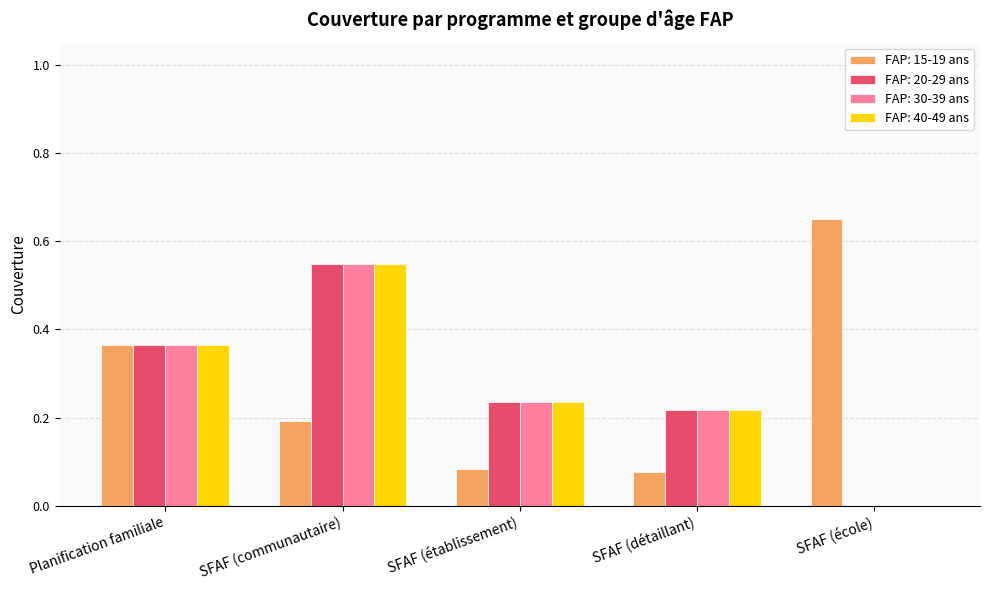

What is the sum of all FAP: 20-29 ans values?

1.4